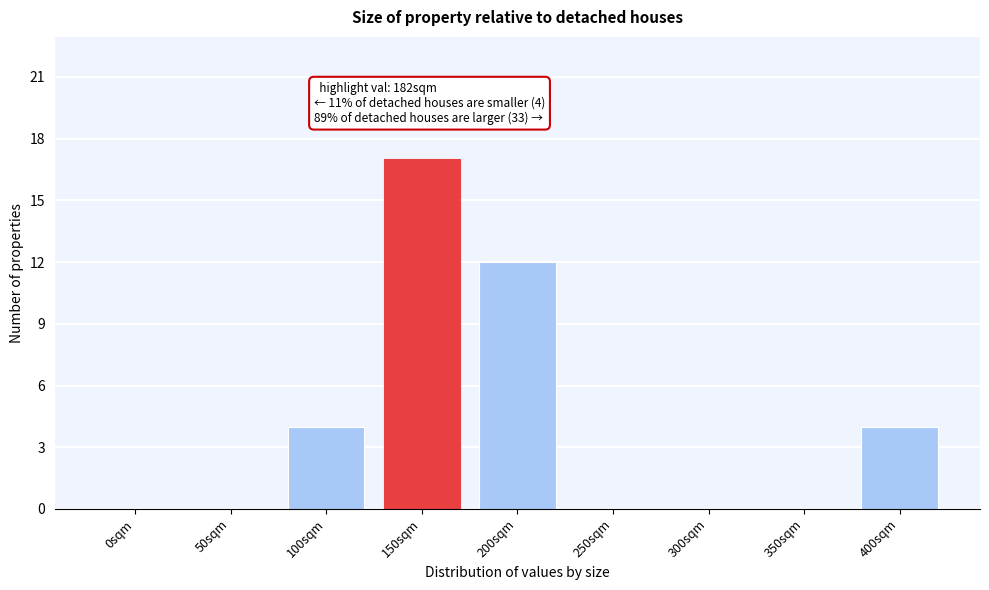

Reading right to left, list all the values displayed in this chart.

400sqm=4	350sqm=0	300sqm=0	250sqm=0	200sqm=12	150sqm=17	100sqm=4	50sqm=0	0sqm=0